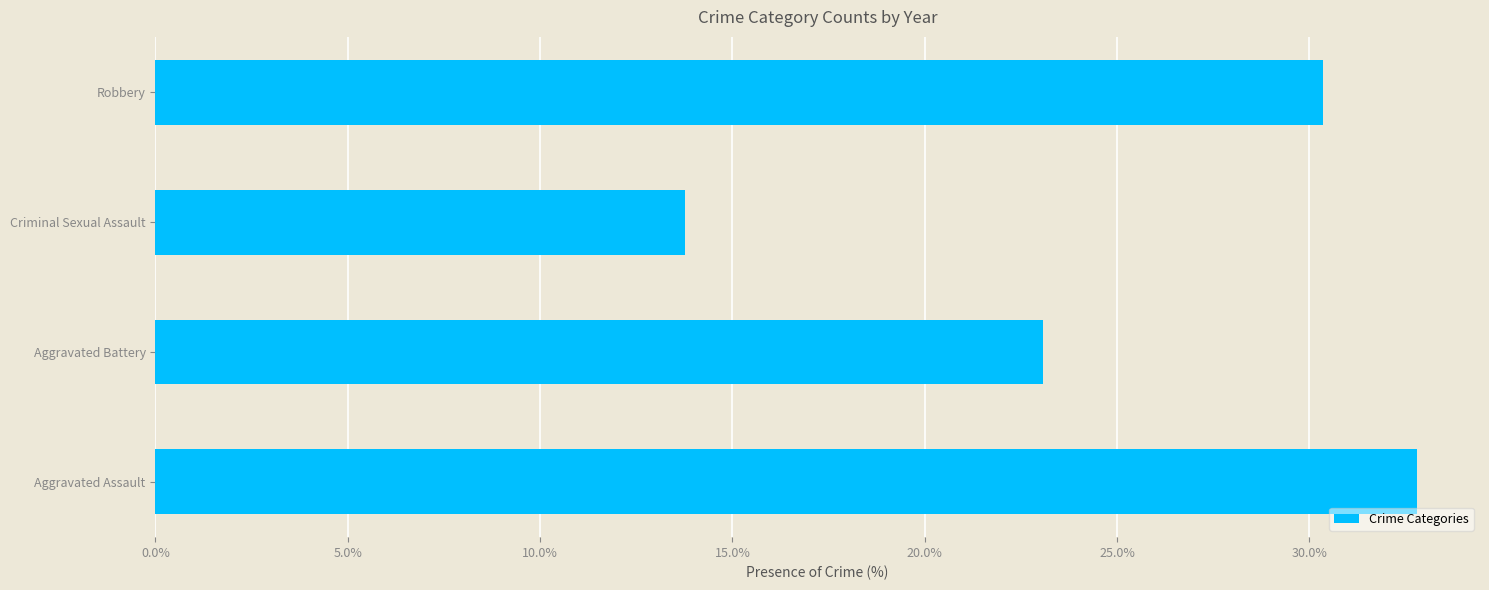

Count the number of values greater than 30.

2